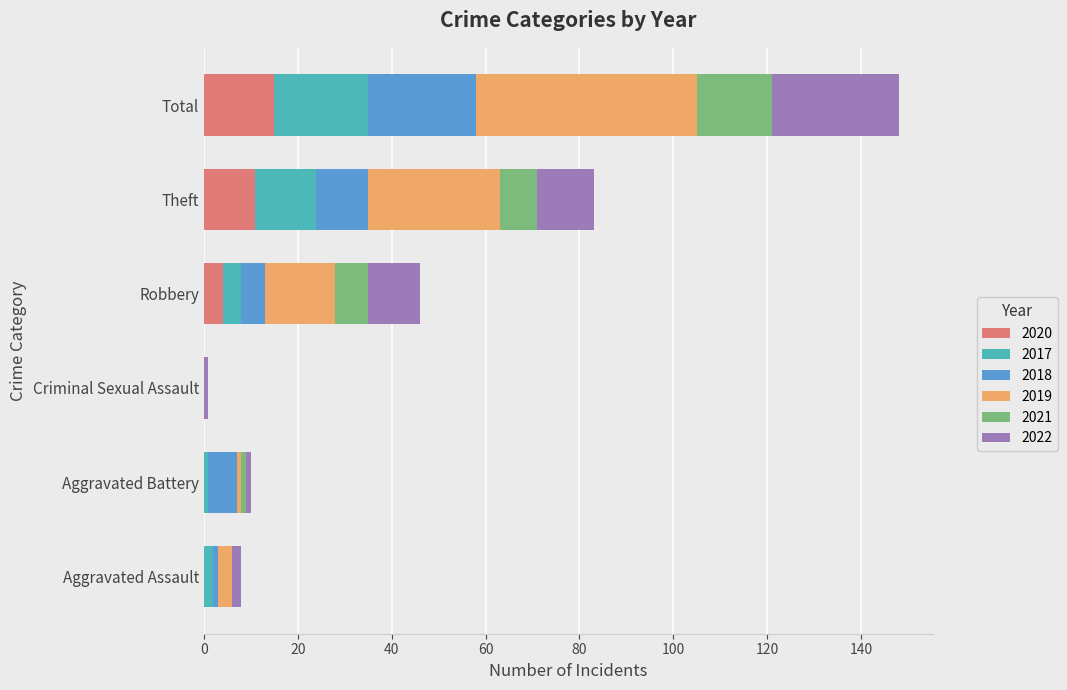

True or false: 2020 has a value of 15 at Total.

True